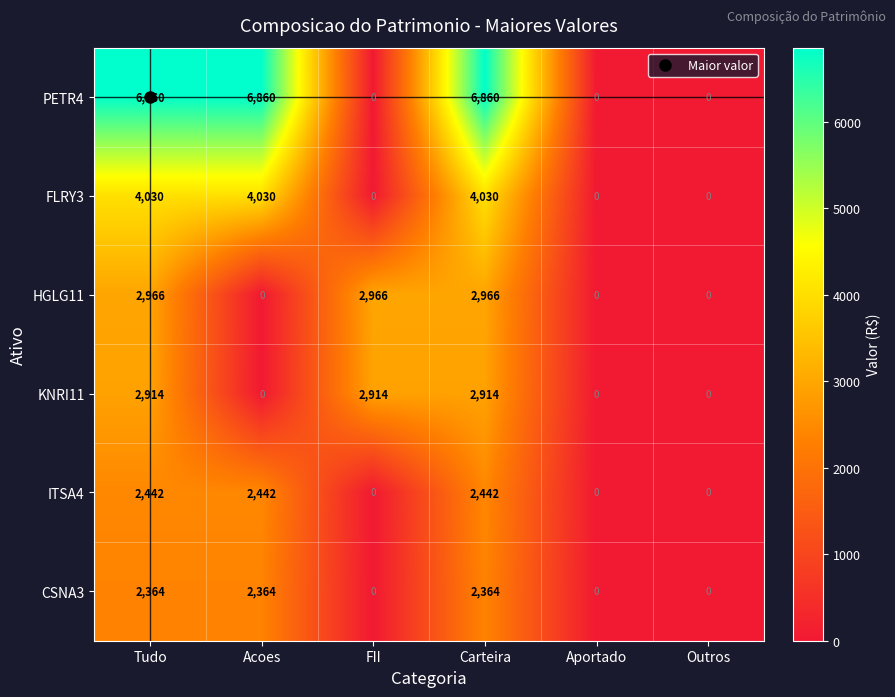

What is the greatest value displayed?

6860